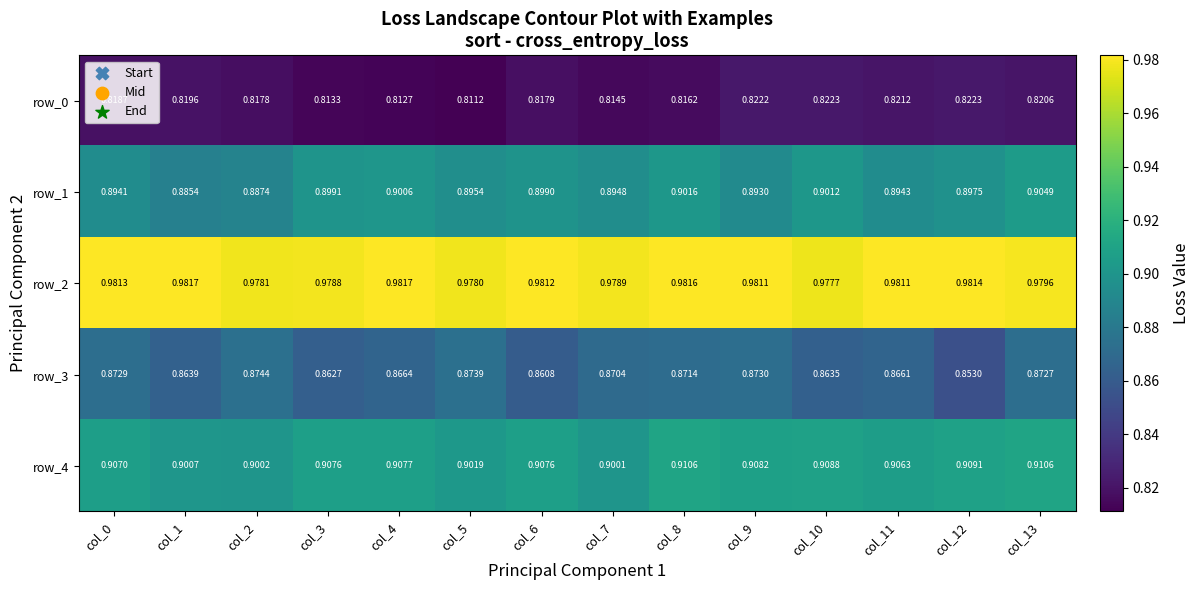

Which series has the widest spread of values?

row_3